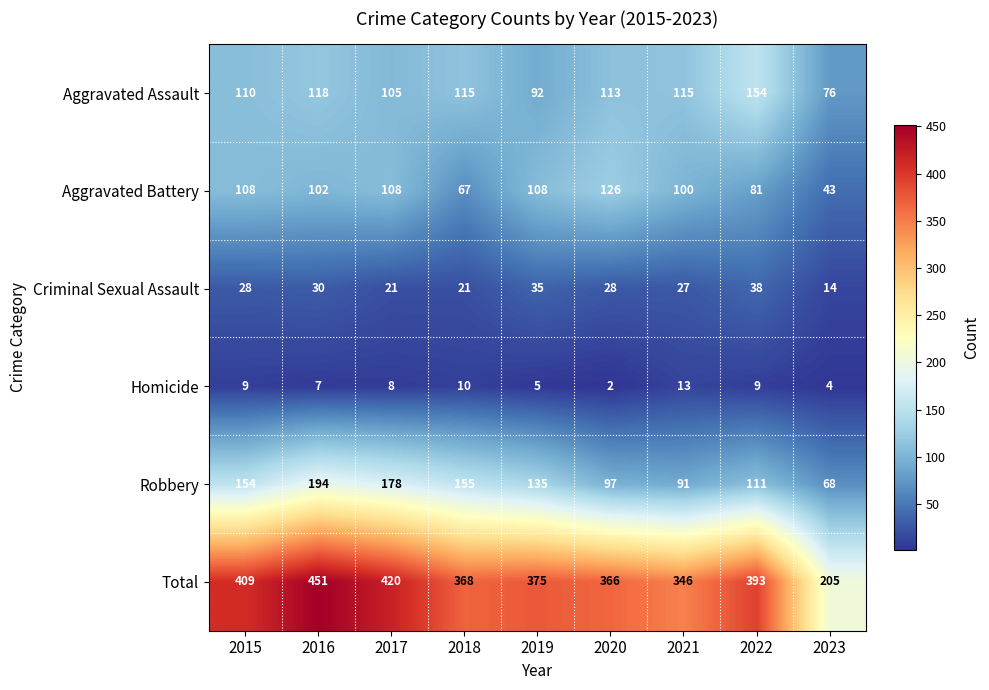

What is the difference between the highest and lowest values at 2019?

370